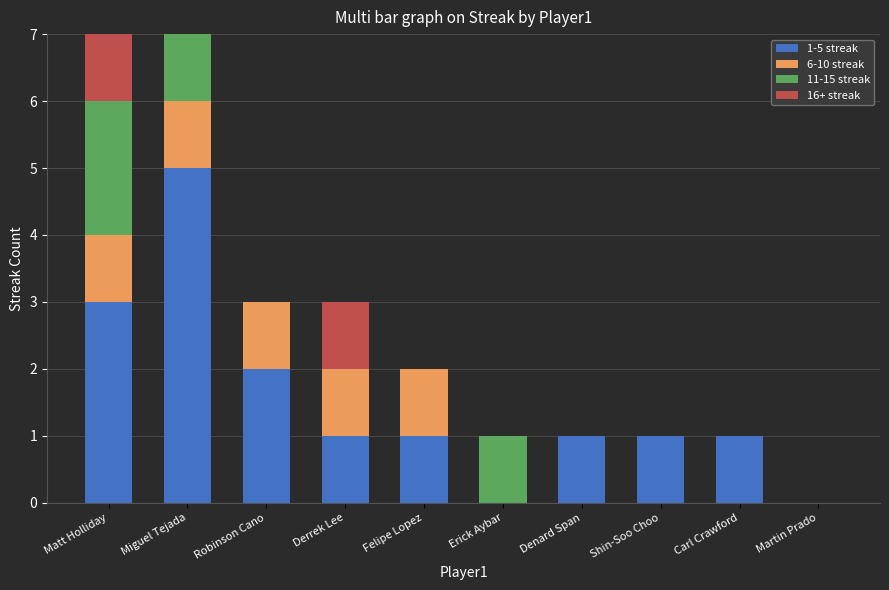

What is the total value across all series at Robinson Cano?

3